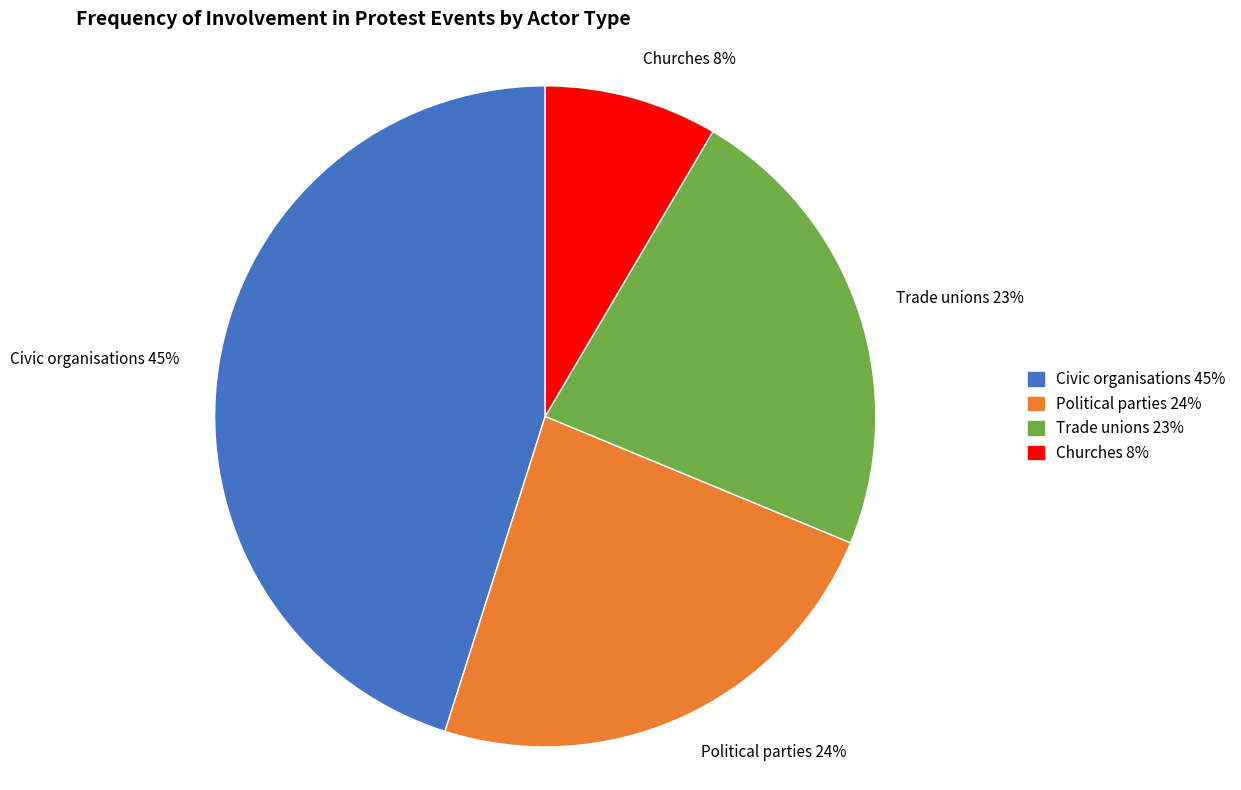

Do Civic organisations 45% and Political parties 24% together represent more than half of the pie?

Yes